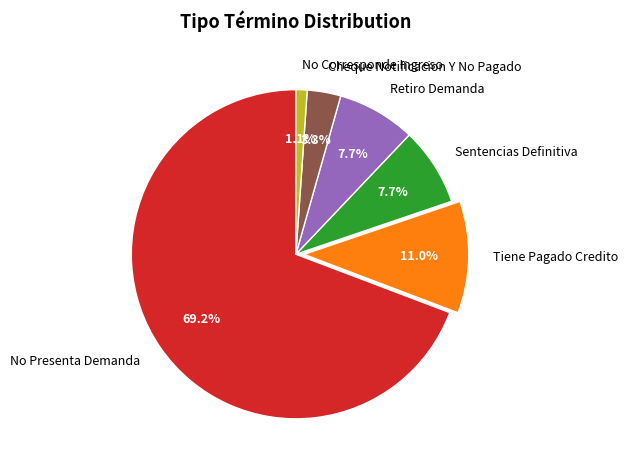

Which category has the smallest portion of the pie?

No Corresponde Ingreso